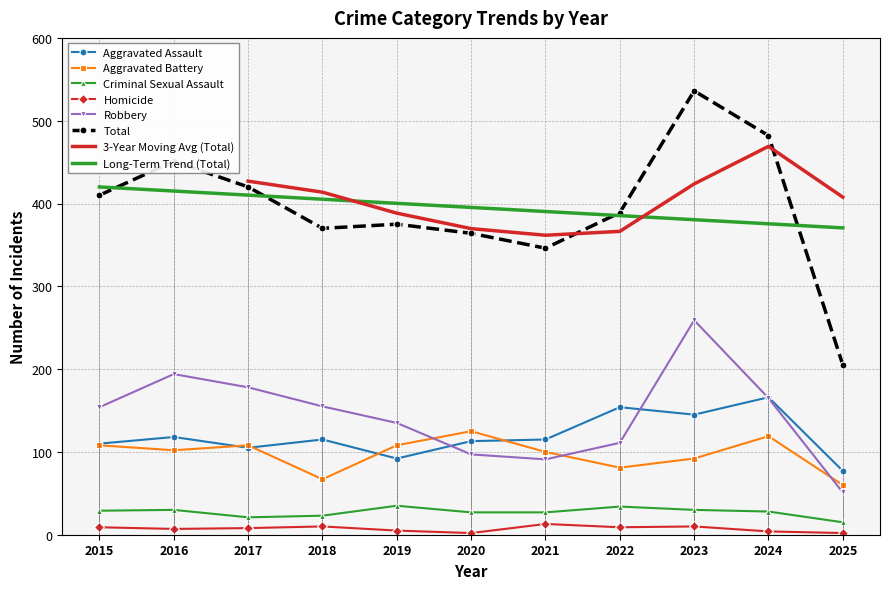

The value of Robbery at 2021 is 91. True or false?

True